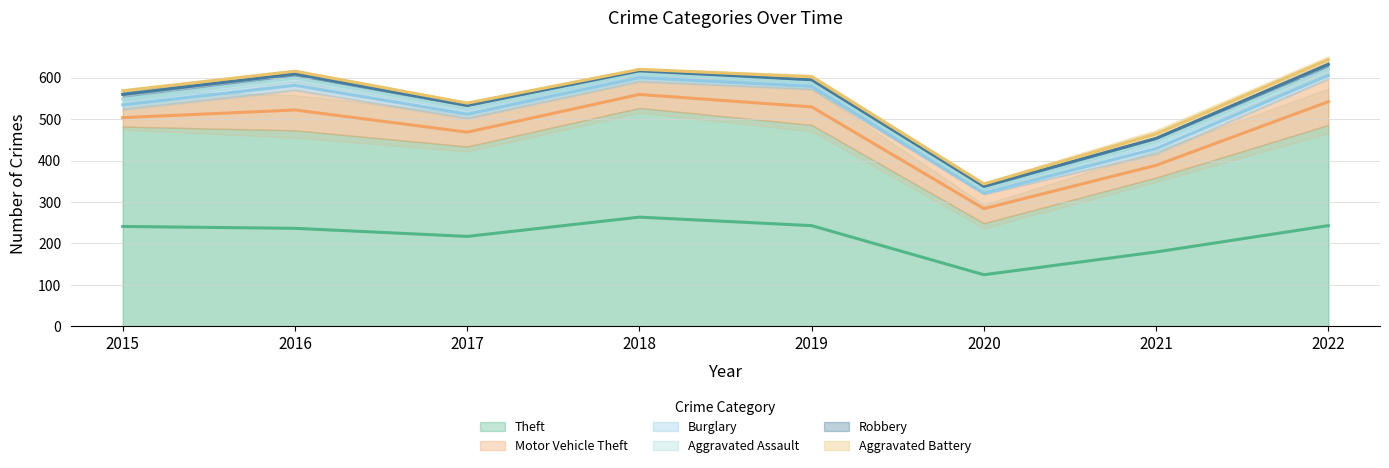

At how many categories does at least one series exceed 257?

7